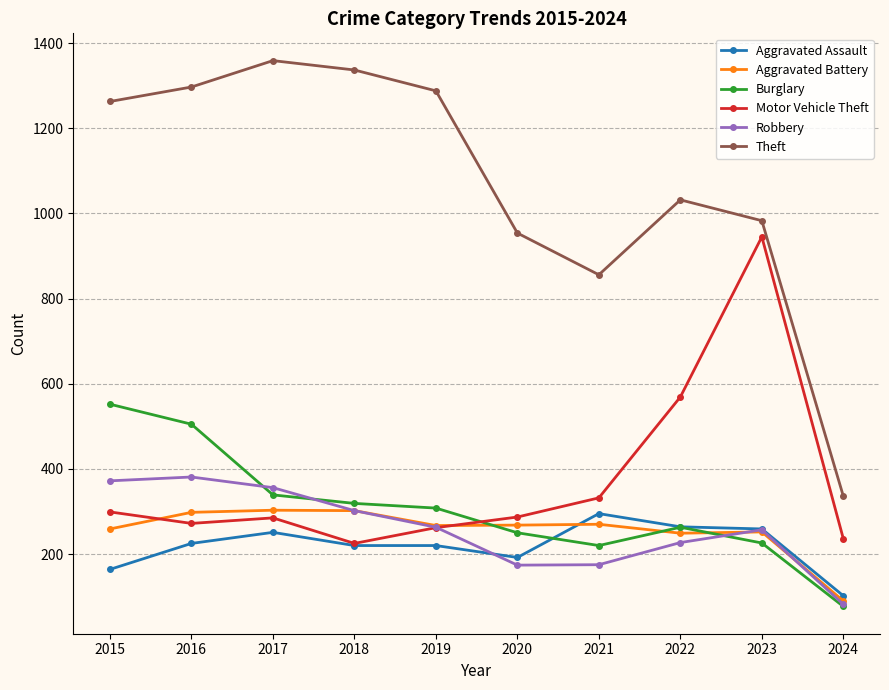

How many lines are shown in the chart?

6